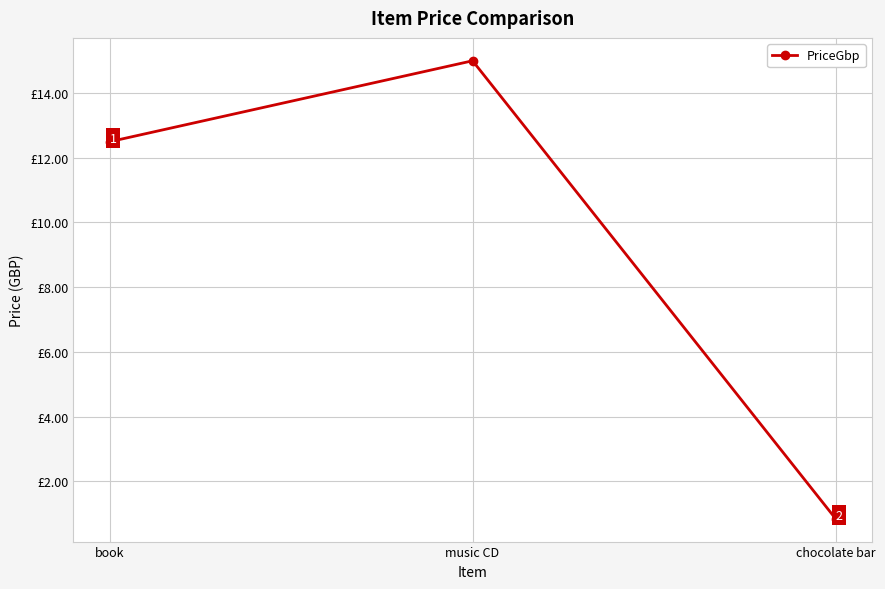

Which category has the lowest value across all series?

chocolate bar